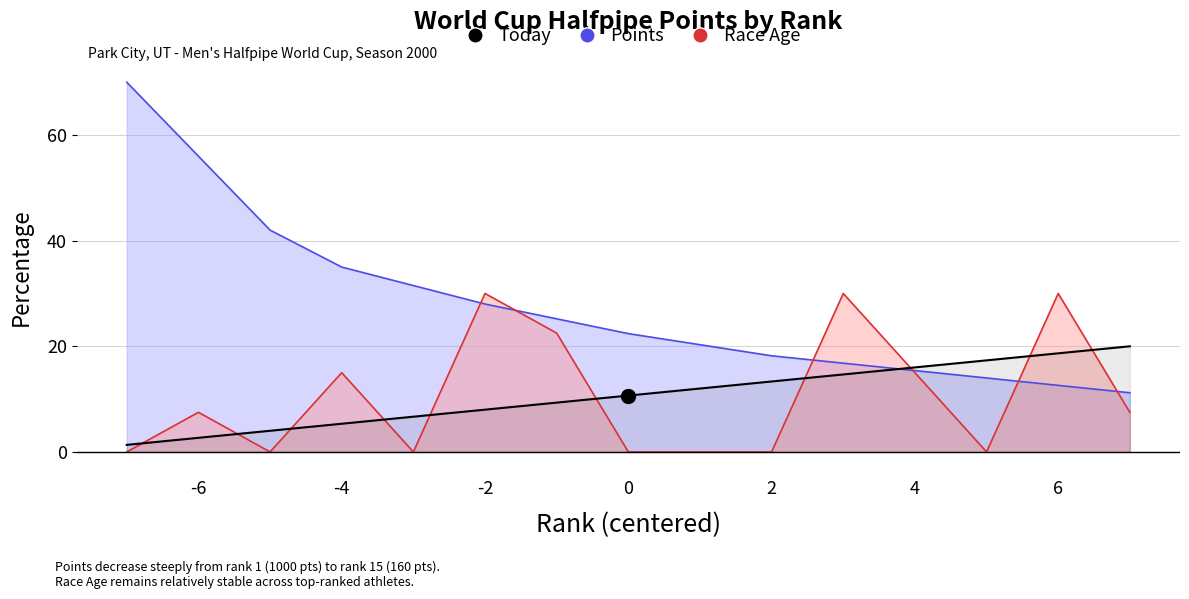

What is the value of the 4th point from the left?

5.3